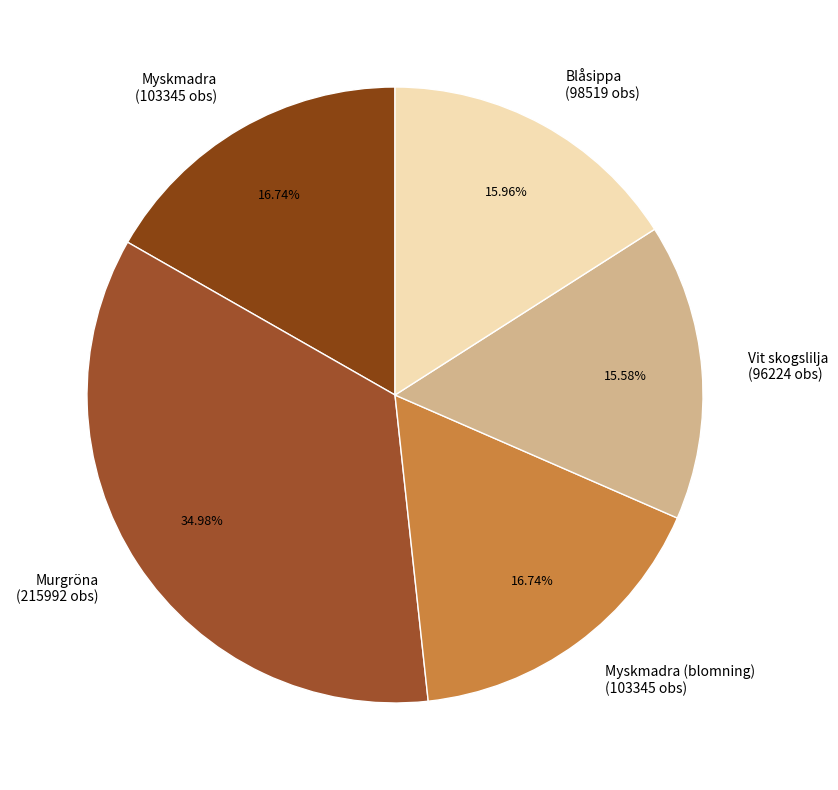

To the nearest percent, what is the difference between the largest and smallest slice percentages?

19%